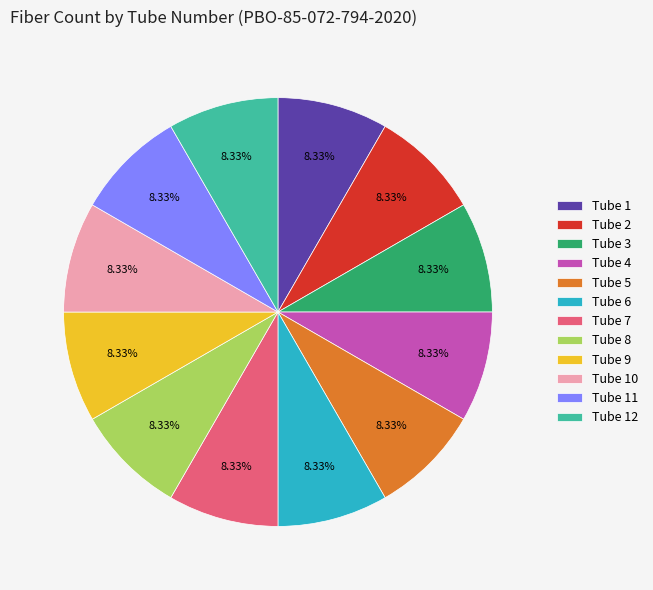

How many segments does this pie chart have?

12